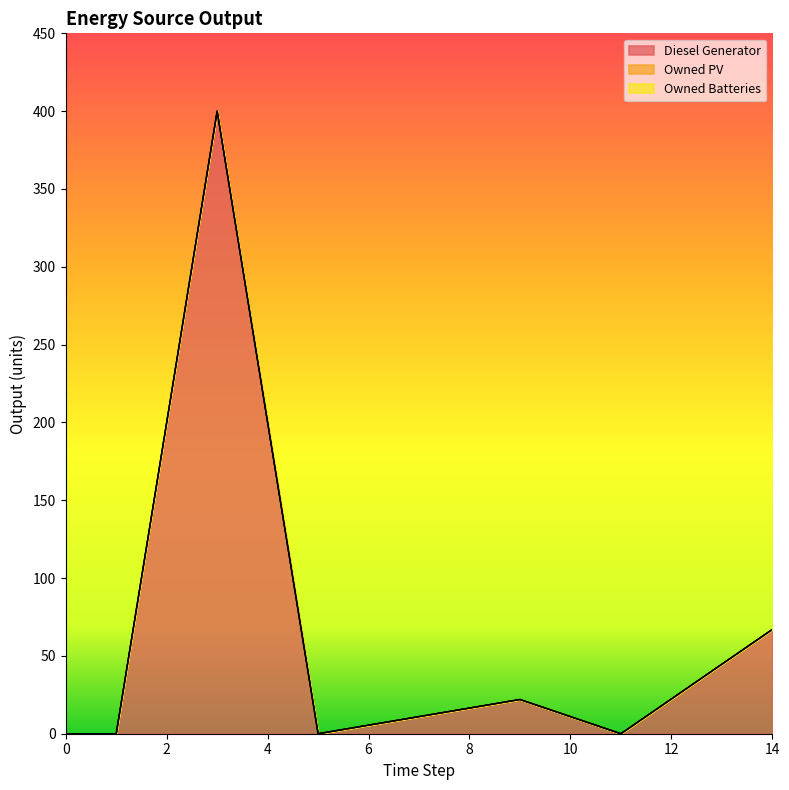

True or false: Owned PV and Diesel Generator cross at least once.

False